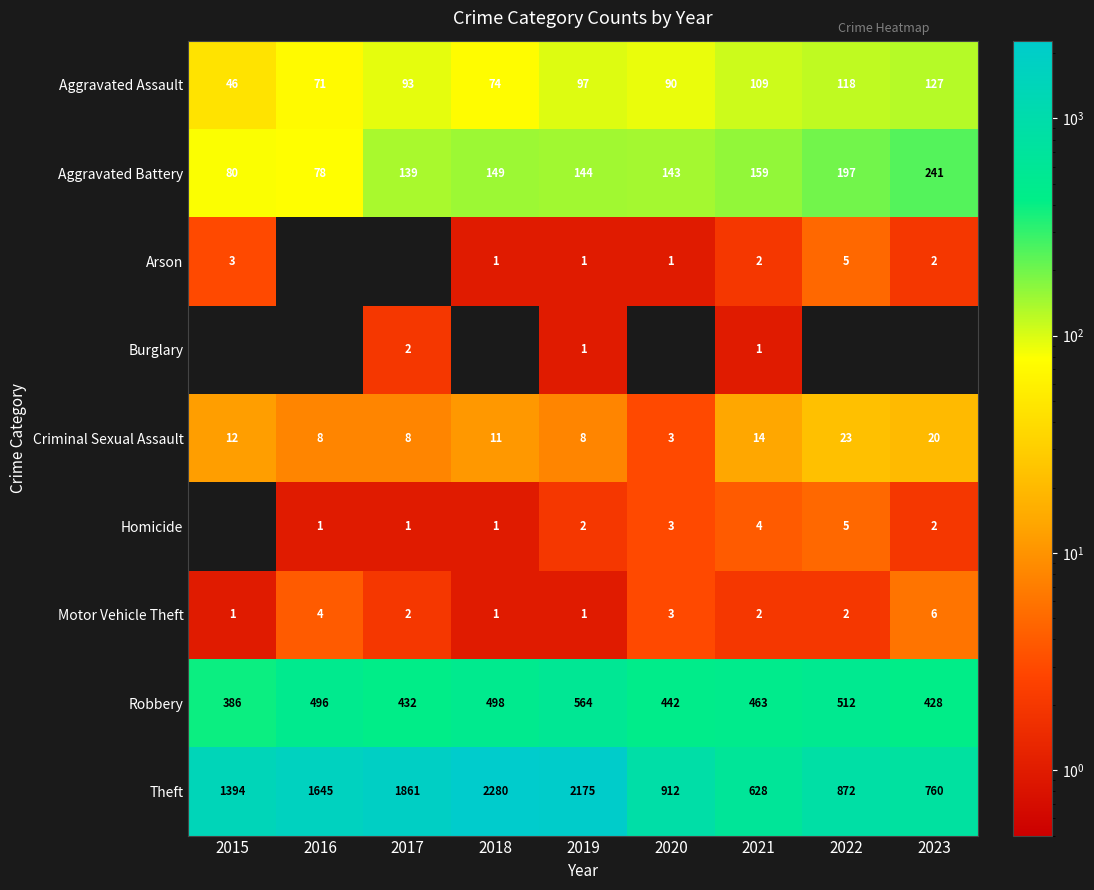

What is the difference between the maximum and second lowest values in the Theft series?

1520